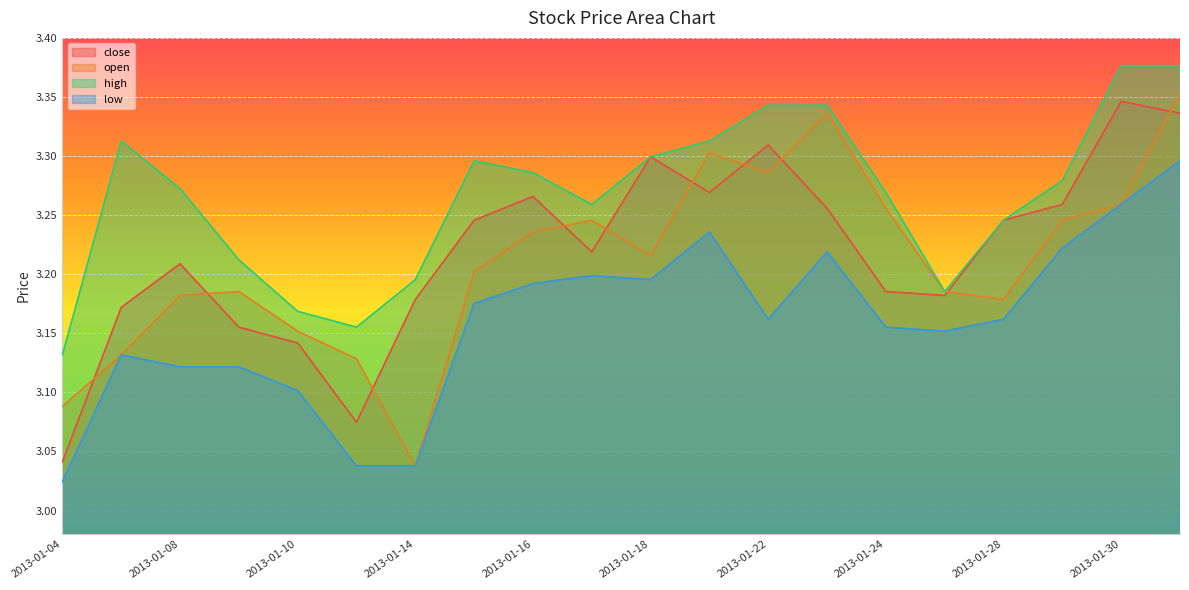

What is the sum of all close values?

64.4